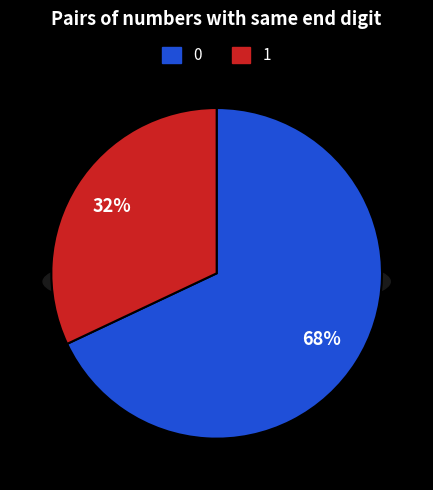

To the nearest percent, what is the average slice percentage?

50%